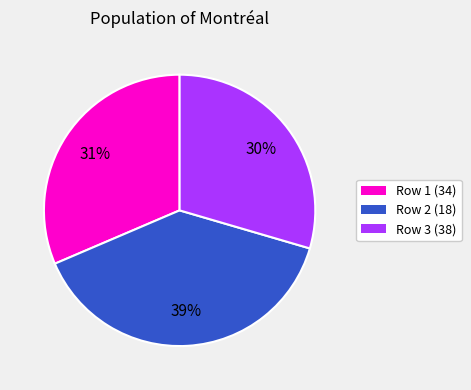

The Row 3 (38) slice represents 30% of the pie. True or false?

True